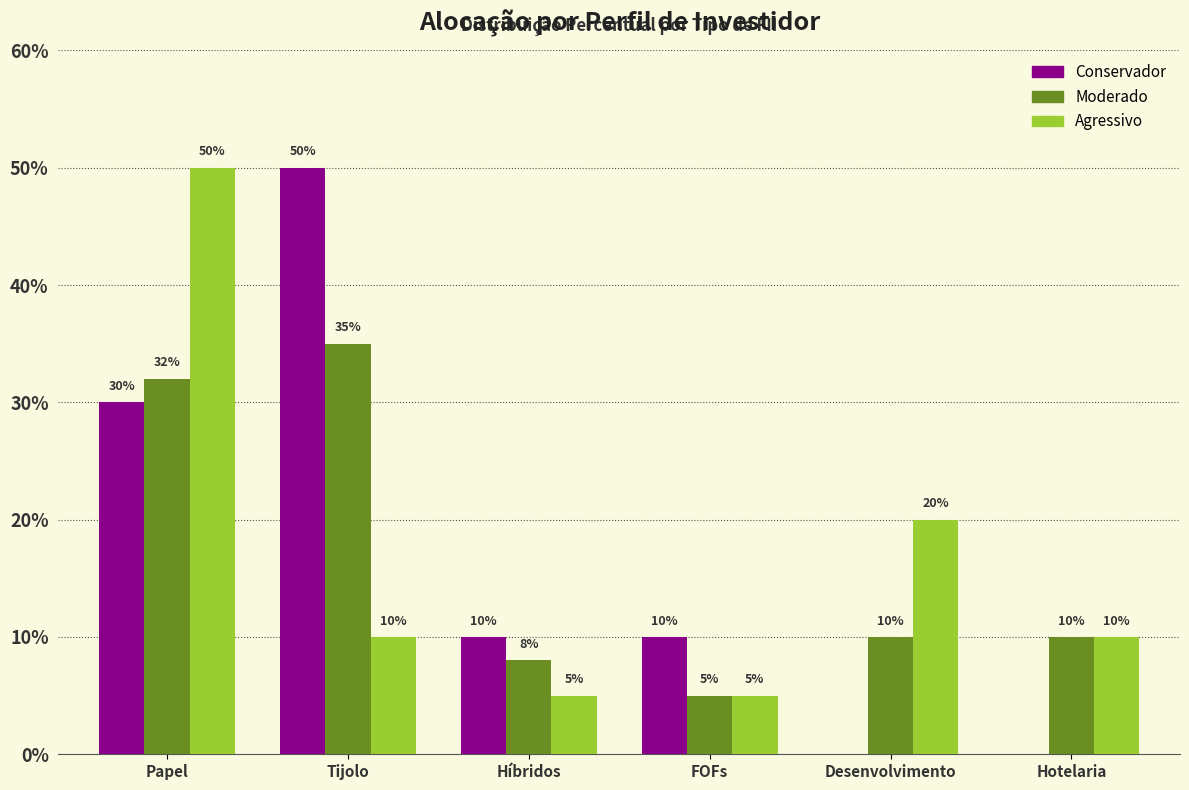

Reading right to left, transcribe all the data shown in this chart.

Conservador: 0.0	0.0	0.1	0.1	0.5	0.3
Moderado: 0.1	0.1	0.1	0.1	0.3	0.3
Agressivo: 0.1	0.2	0.1	0.1	0.1	0.5